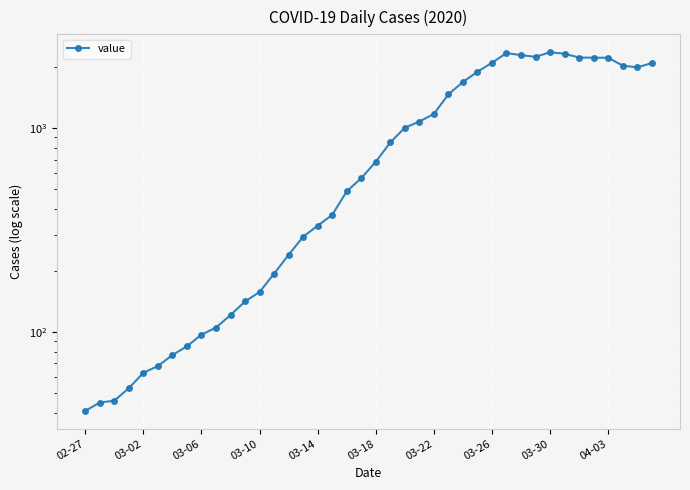

Is this an area chart (filled region under the line)?

No